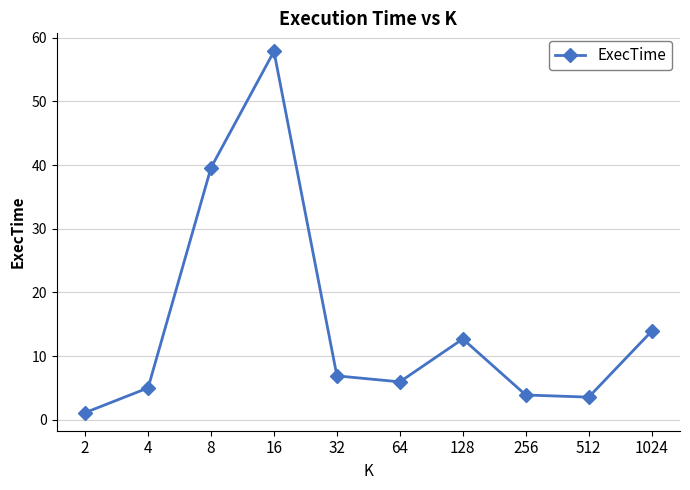

What is the difference between the maximum and minimum values?

56.7